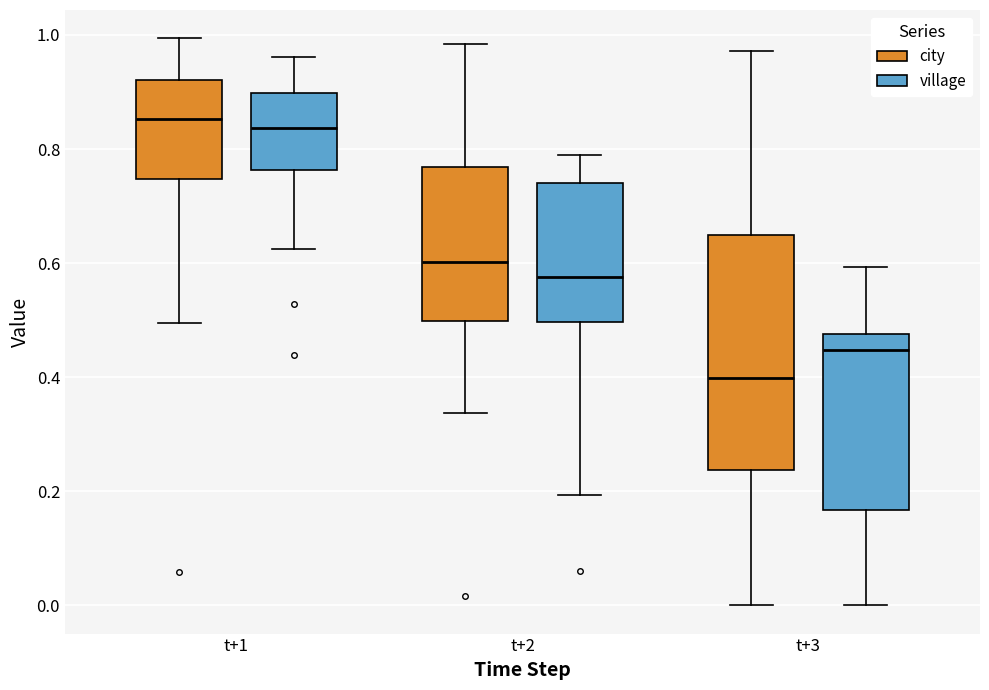

Comparing the boxes themselves (not the whiskers), which one is the tallest?

t+3 (city)